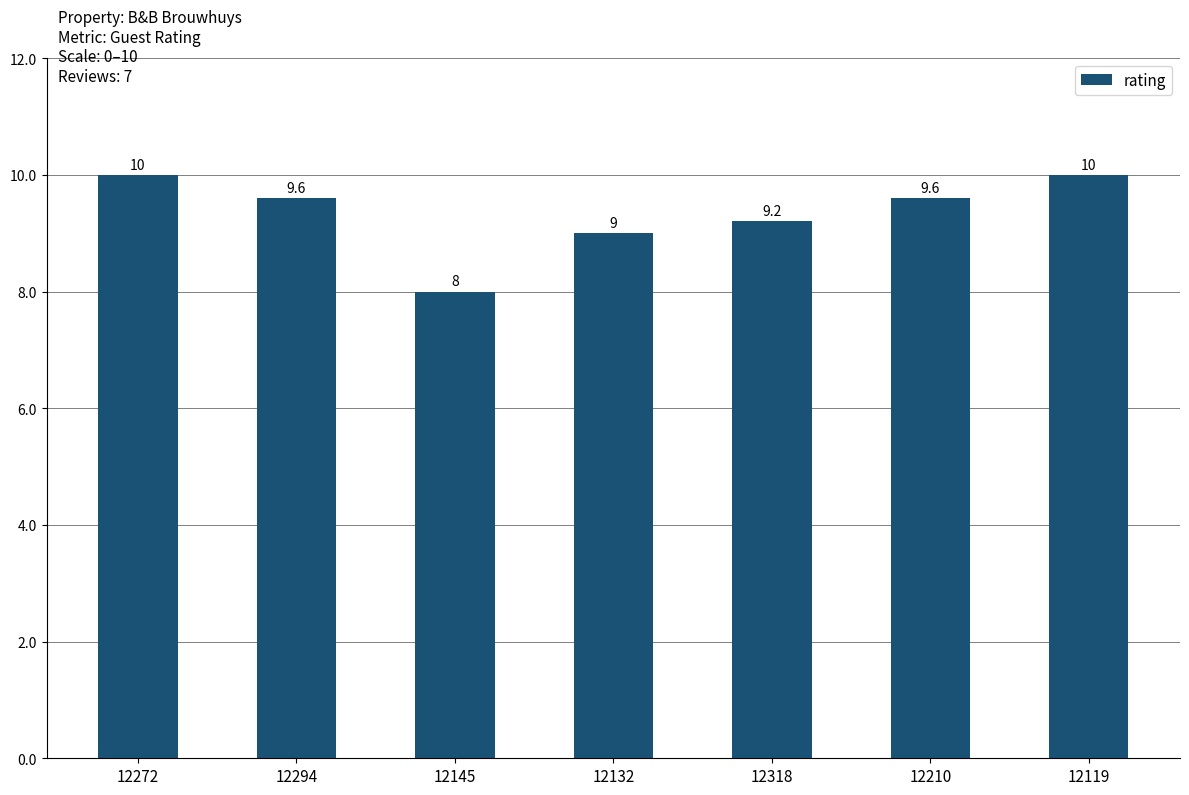

Are the bars grouped side by side (vs. stacked)?

No